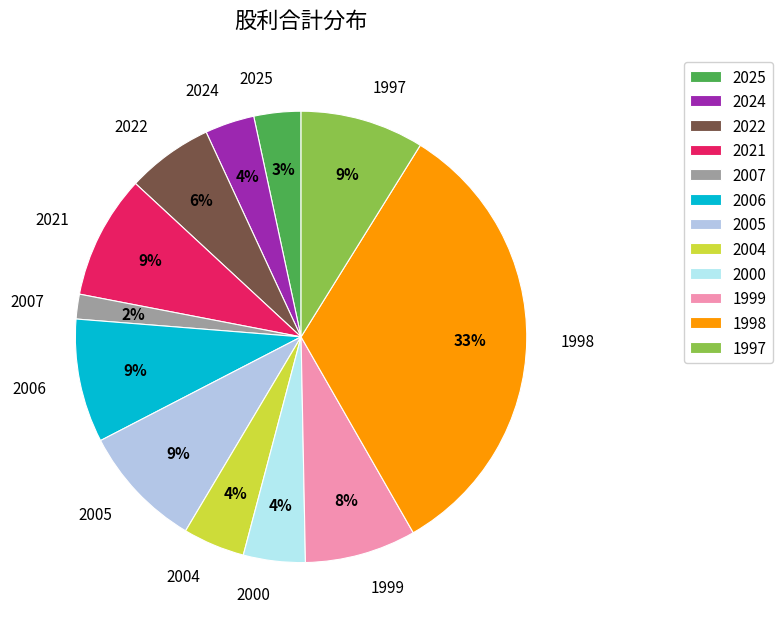

What percentage is the 2022 slice, to the nearest percent?

6%